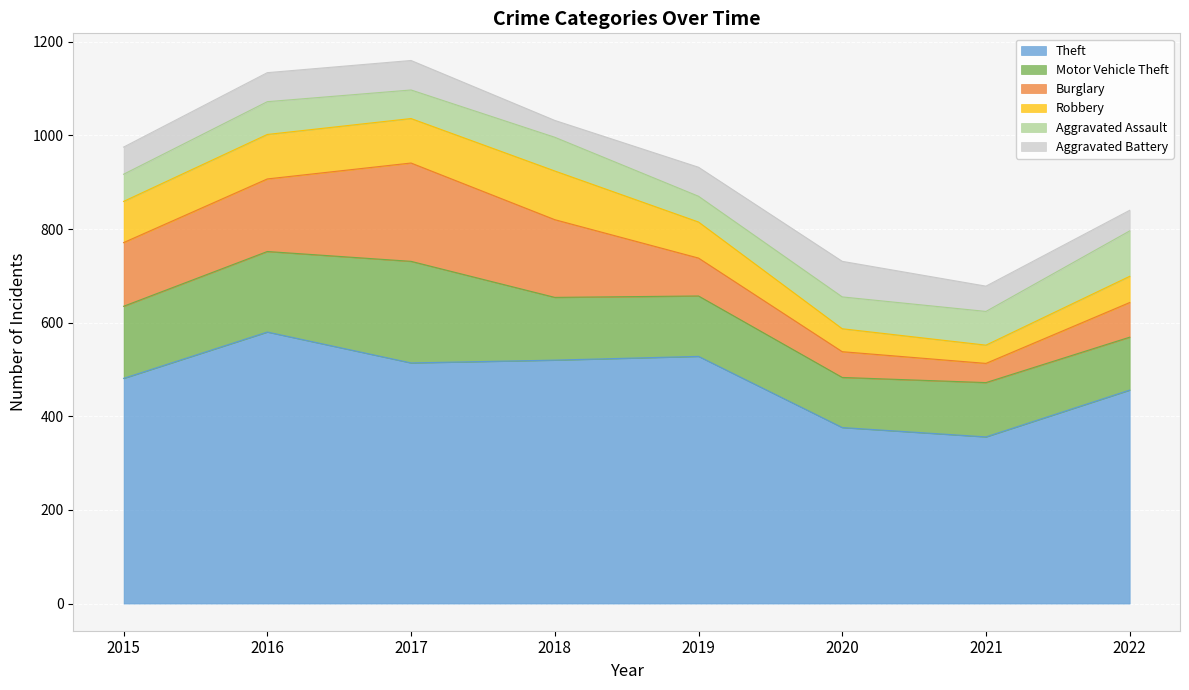

Between 2016 and 2017, which is larger?

2016